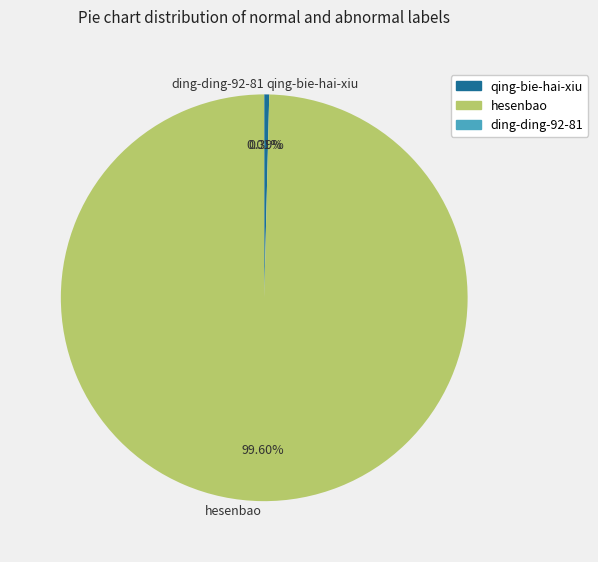

What is the largest slice in the pie chart?

hesenbao